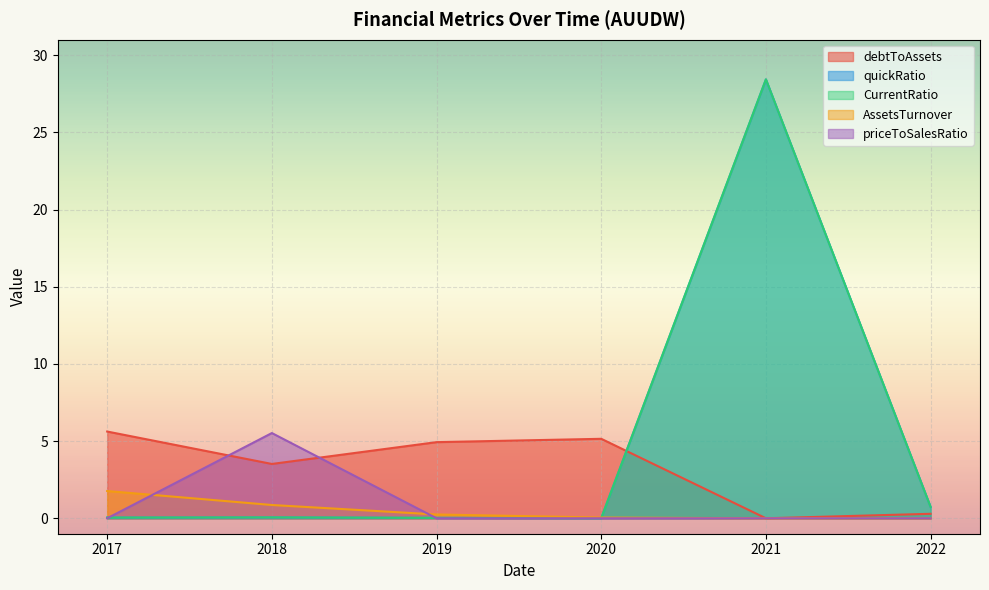

At which category is the sum across all series the highest?

2021